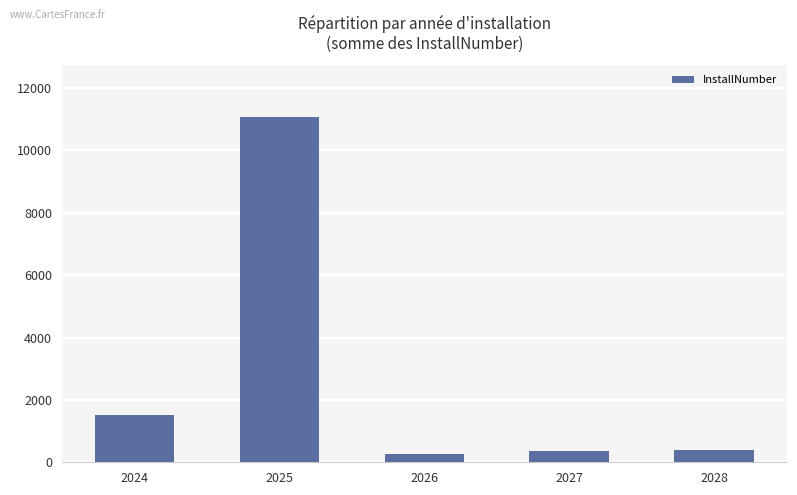

Which label corresponds to the largest value in the chart?

2025